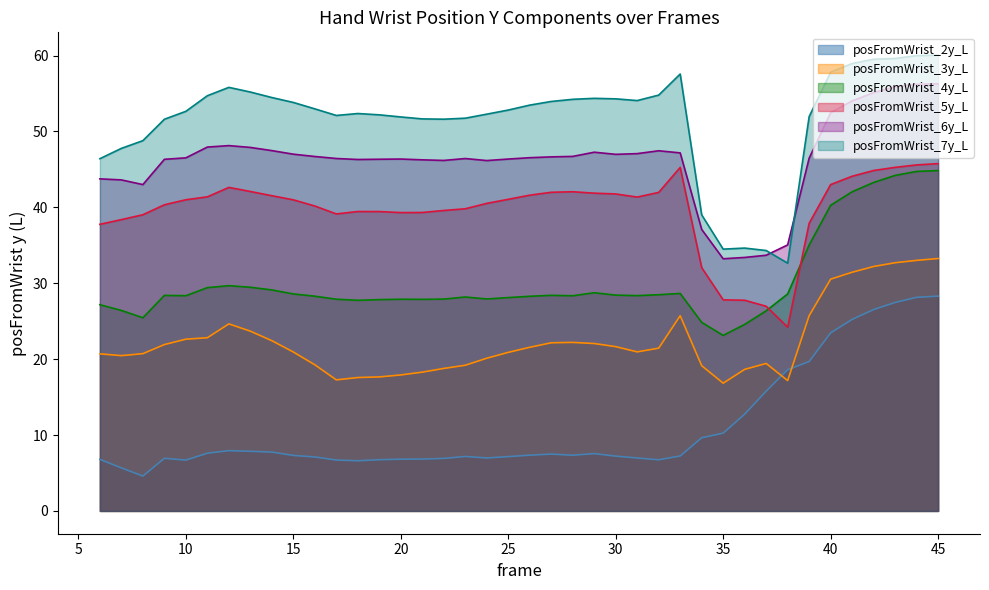

What is the maximum value shown in the chart?

60.1